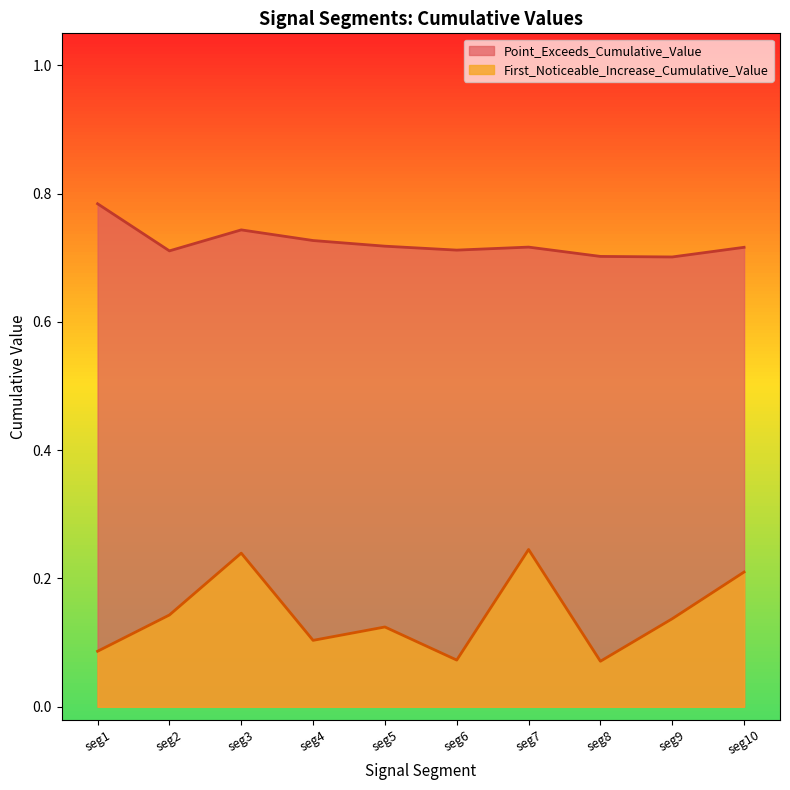

True or false: Point_Exceeds_Cumulative_Value has more than 2 interior local peaks.

False